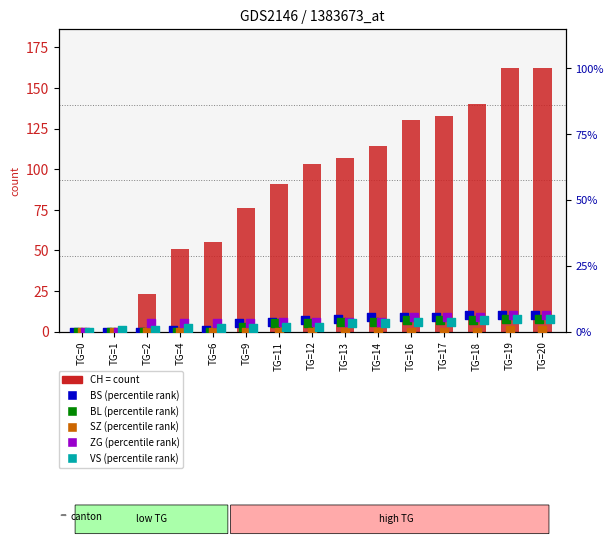

Which series has the largest Y range (max minus min)?

CH (count)